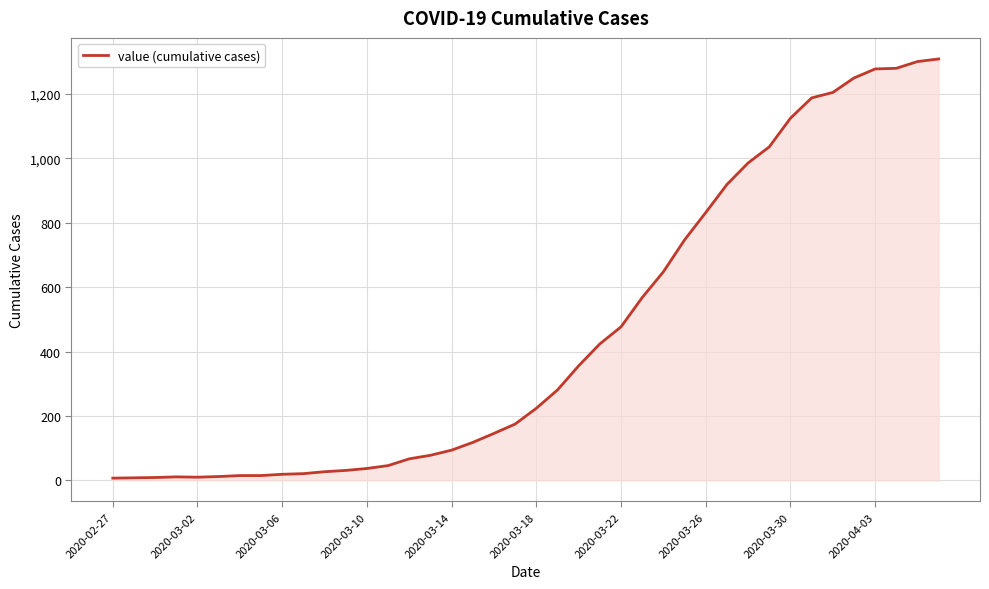

What is the greatest value displayed?

1309